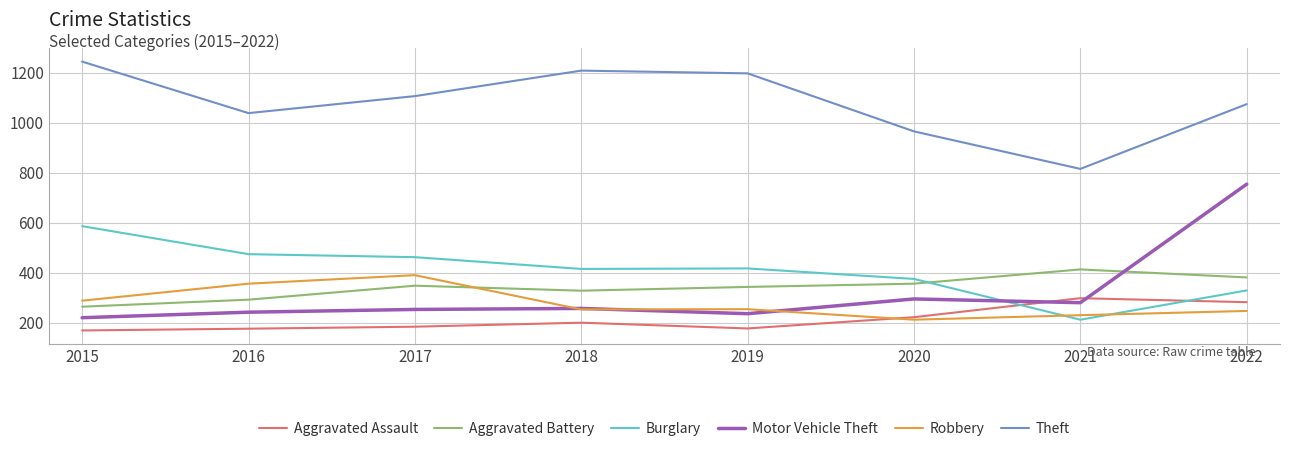

Which label corresponds to the largest value in the chart?

2015